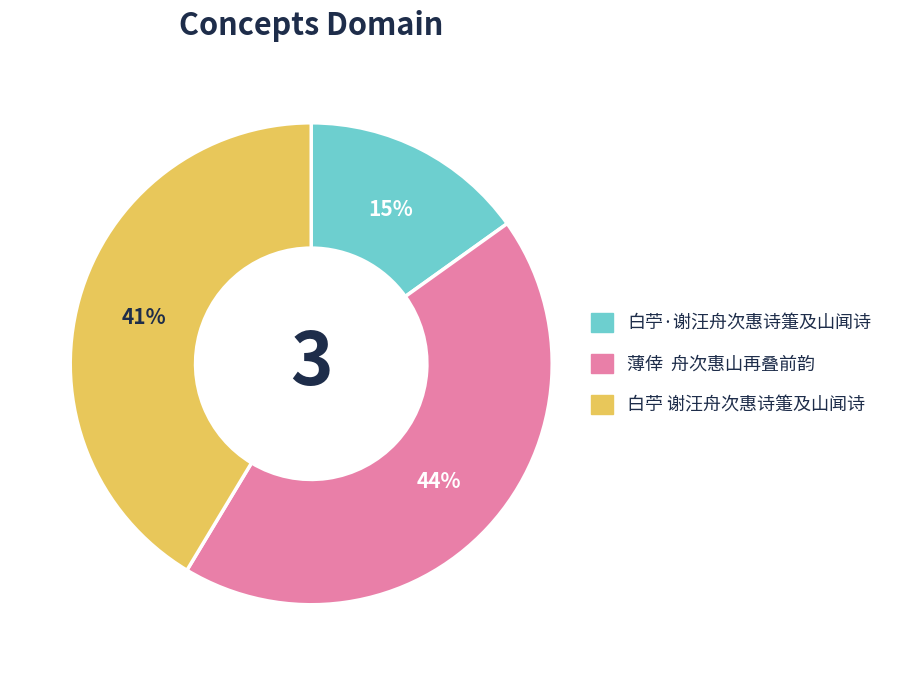

Combined, do 白苧 谢汪舟次惠诗箑及山闻诗 and 薄倖 舟次惠山再叠前韵 account for over 50%?

Yes